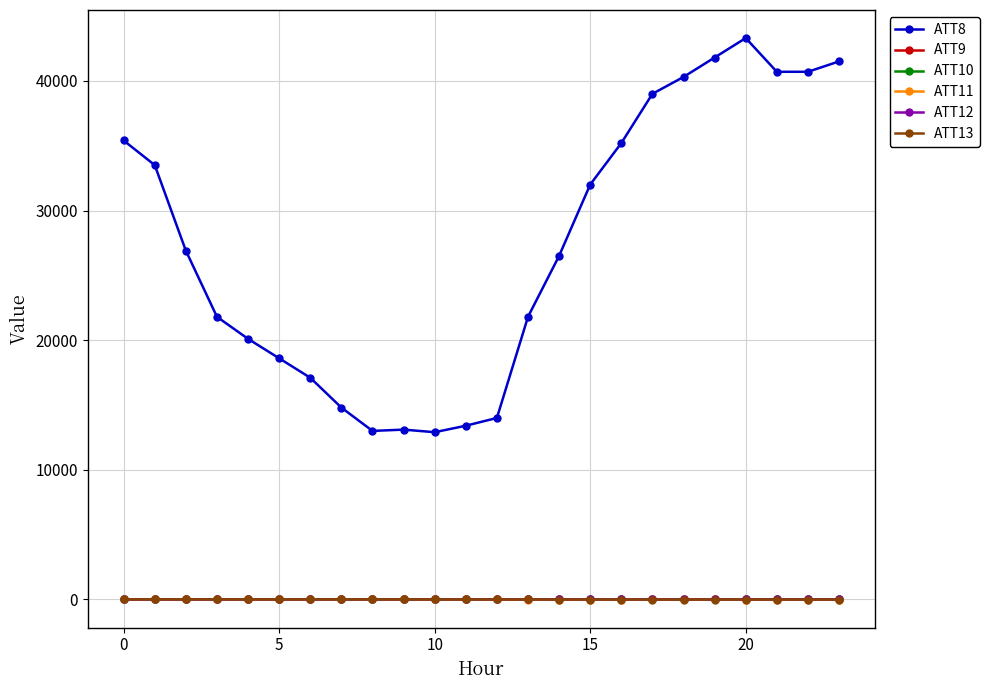

What is the greatest value displayed?

43300.0